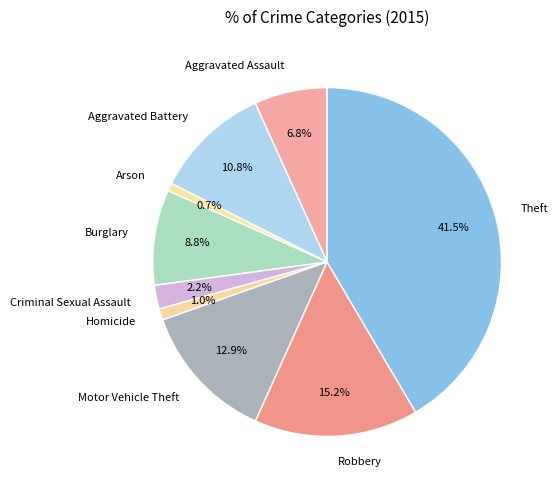

How many segments does this pie chart have?

9